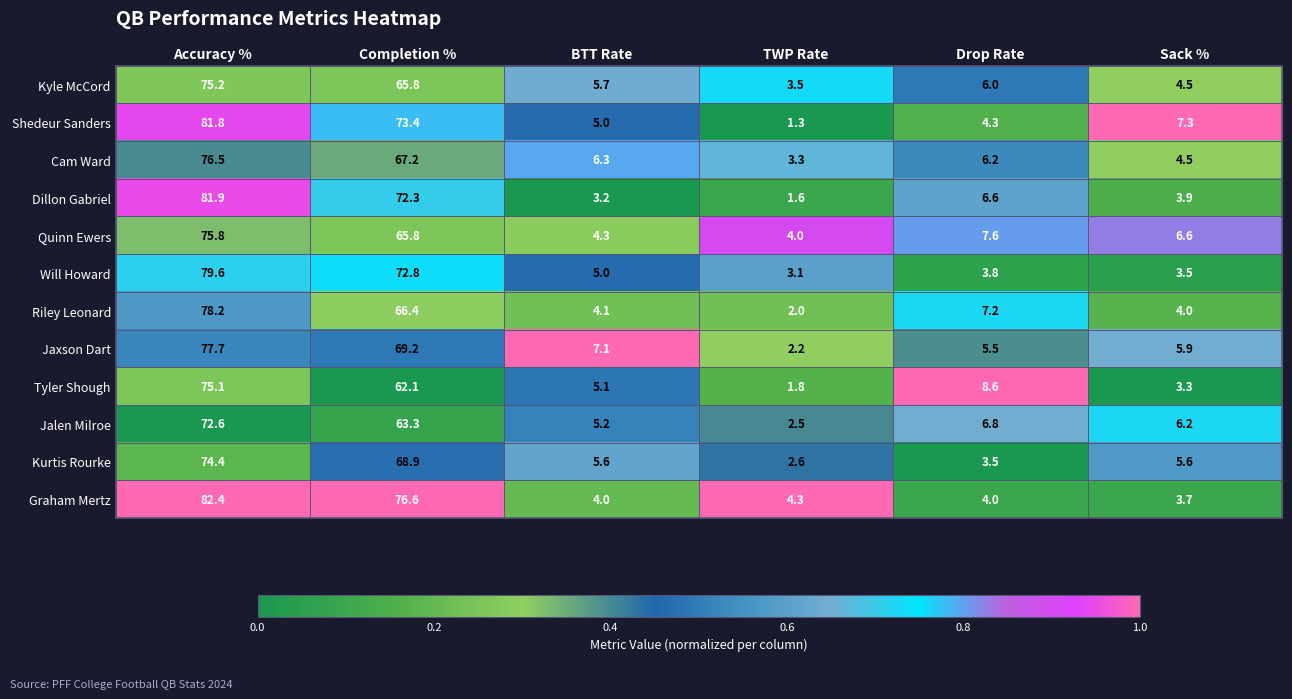

Which category has the highest value in the Dillon Gabriel series?

Accuracy %